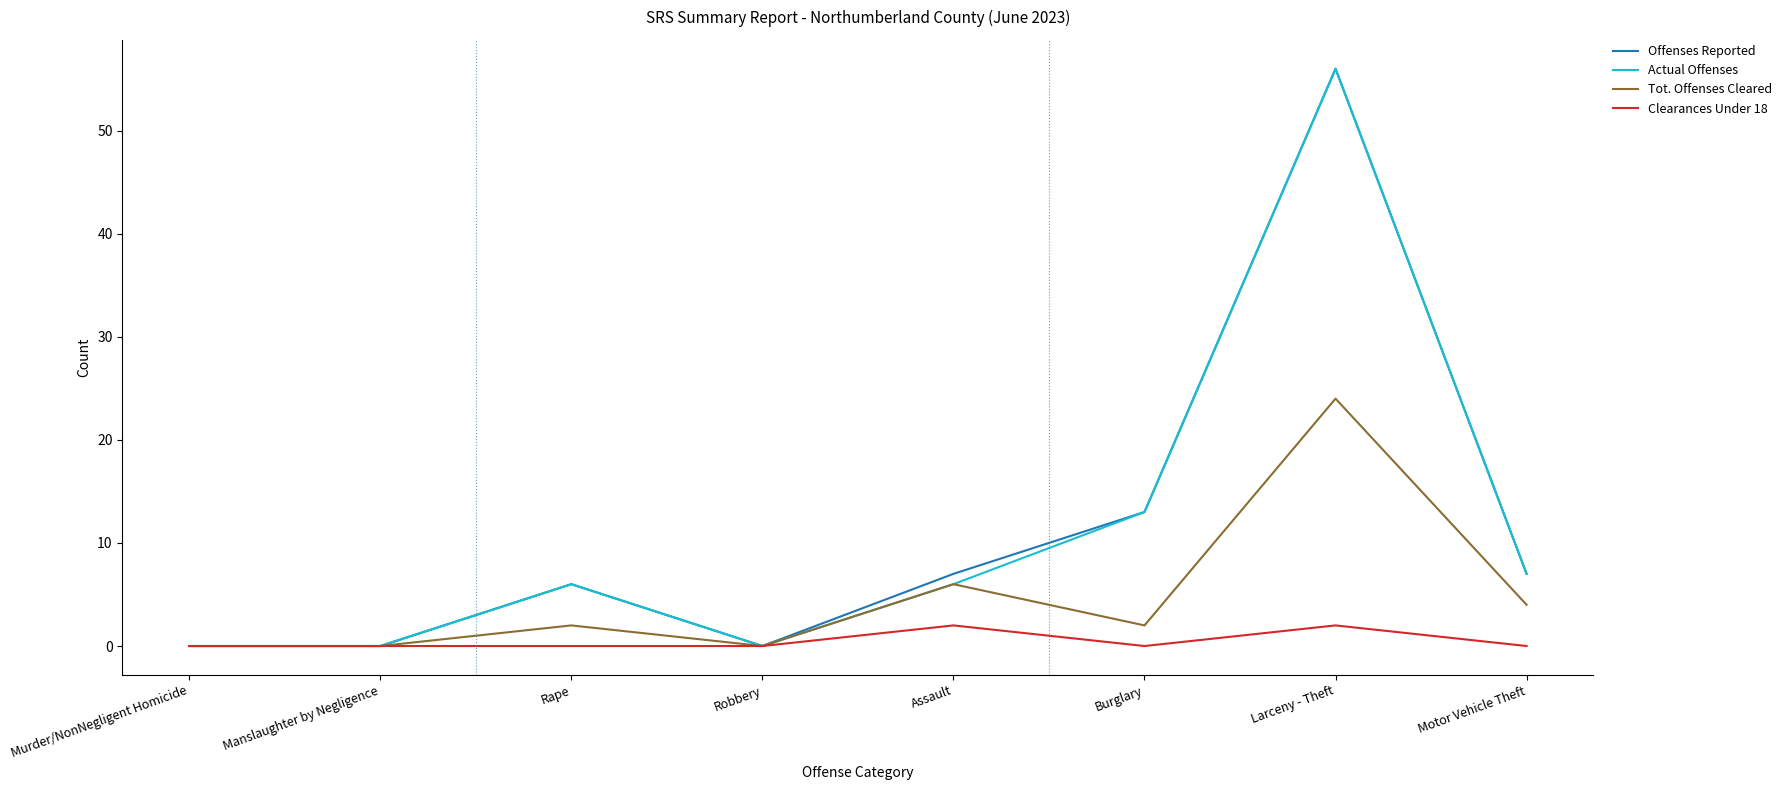

What is the spread (max minus min) of values at Larceny - Theft?

54